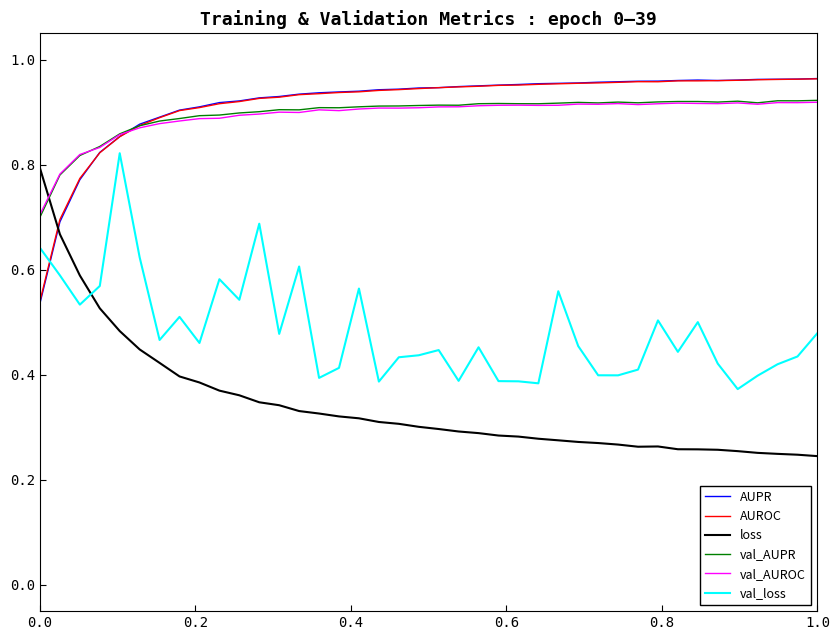

Which series has the largest range (max minus min)?

loss